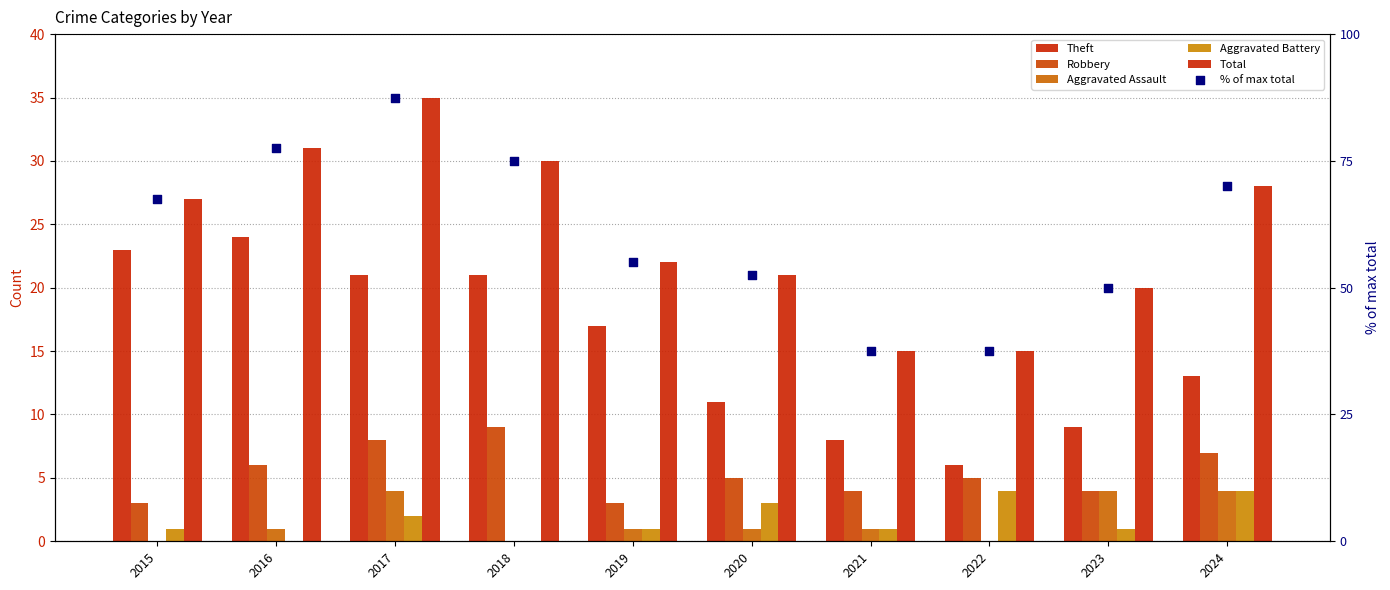

Is the value of Aggravated Battery at 2017 greater than the value of Robbery at 2020?

No